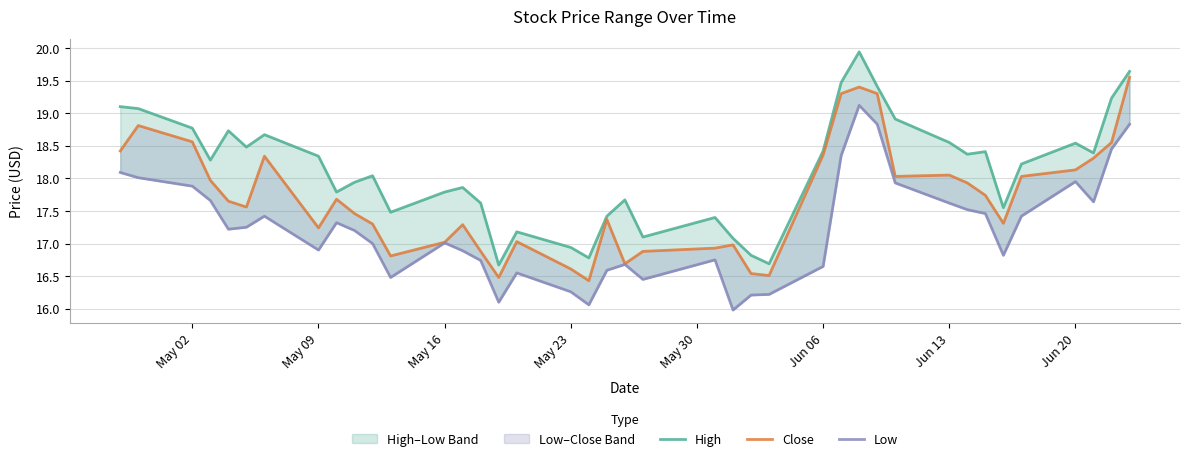

At how many categories does at least one series exceed 17?

35